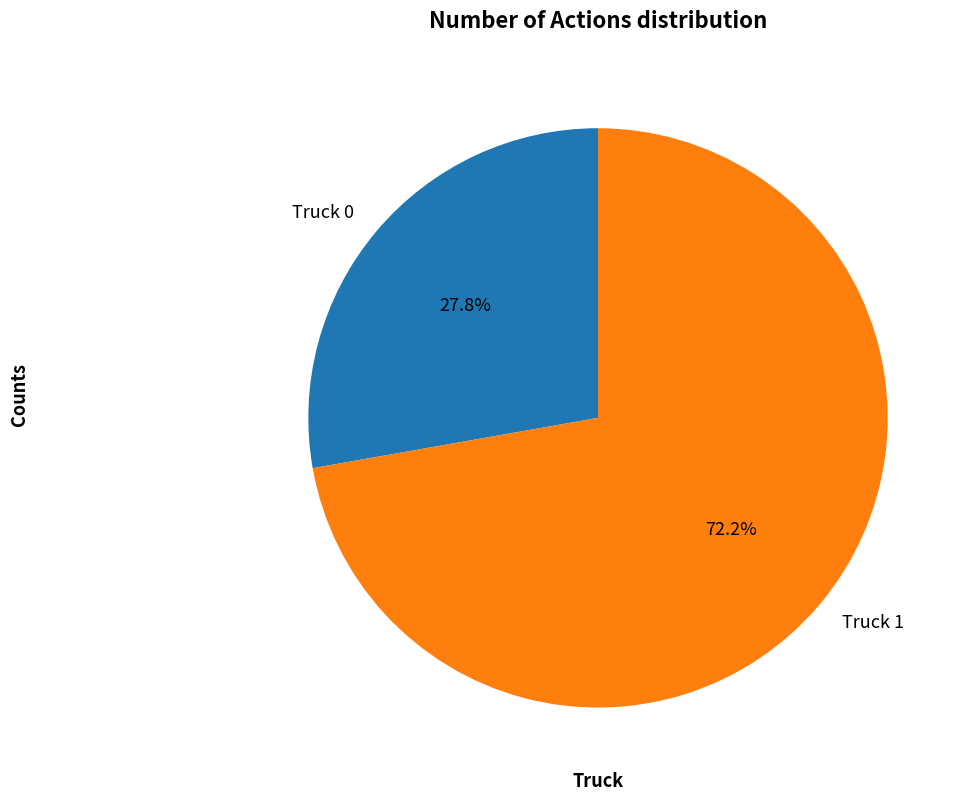

Does Truck 1 represent more than half of the total?

Yes